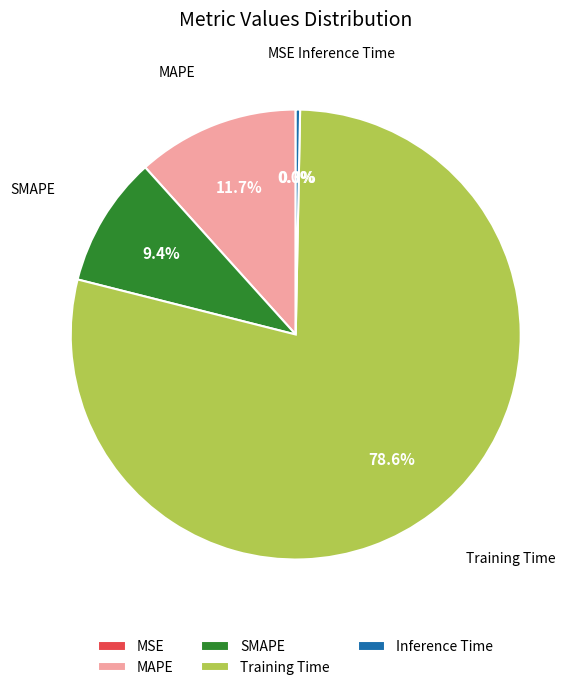

To the nearest percent, what percentage of the pie is MAPE?

12%